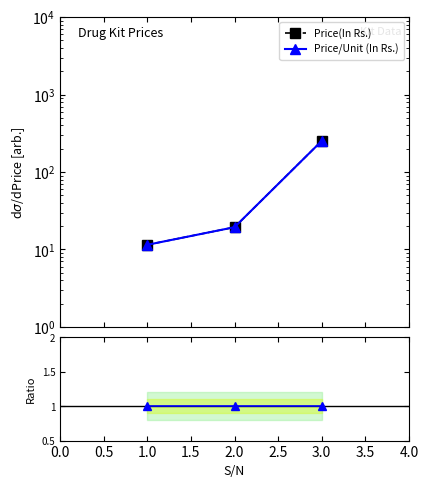

Which series has the largest total across all categories?

Price(In Rs.)